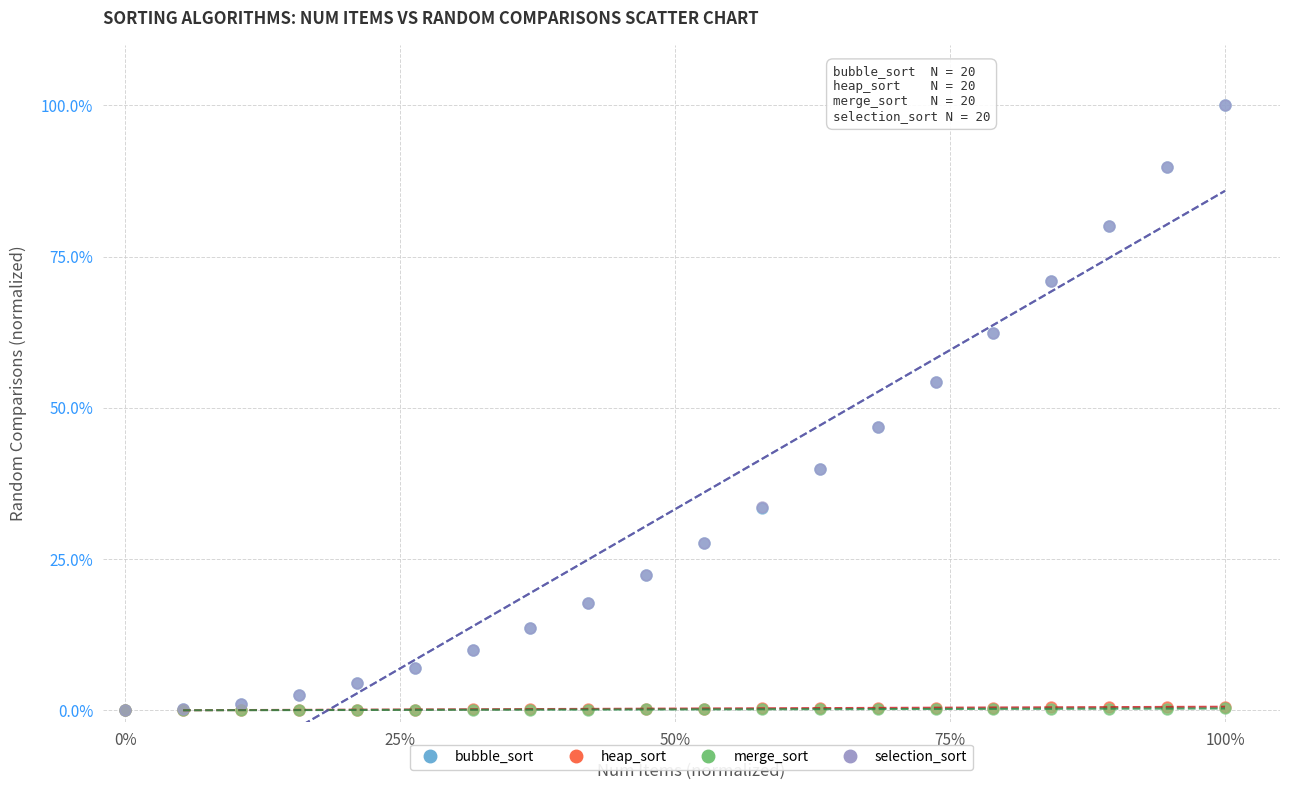

Which series has the widest spread of Y values?

selection_sort